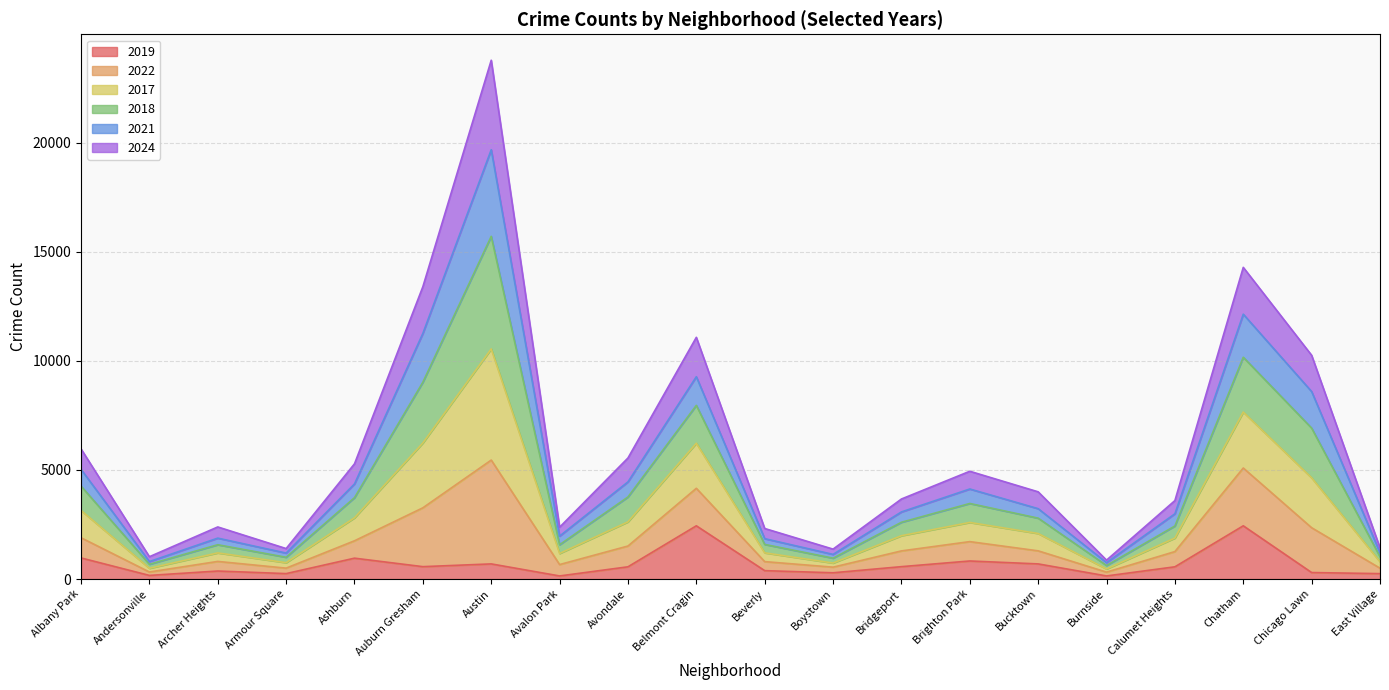

What is the total value across all series at Albany Park?

5969